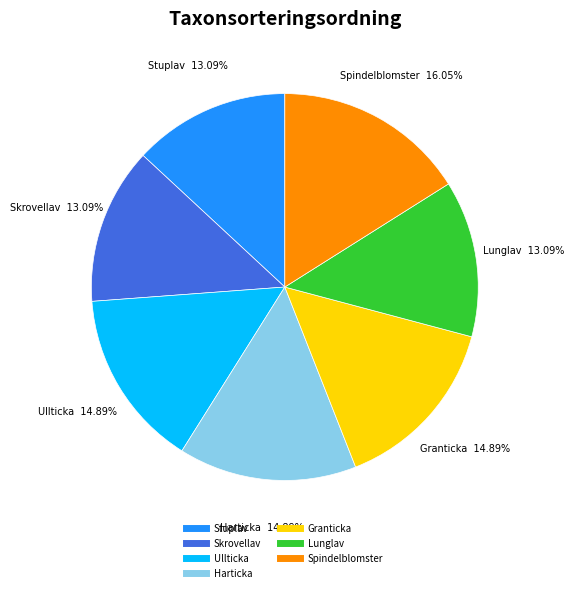

Is Stuplav the majority of the pie?

No